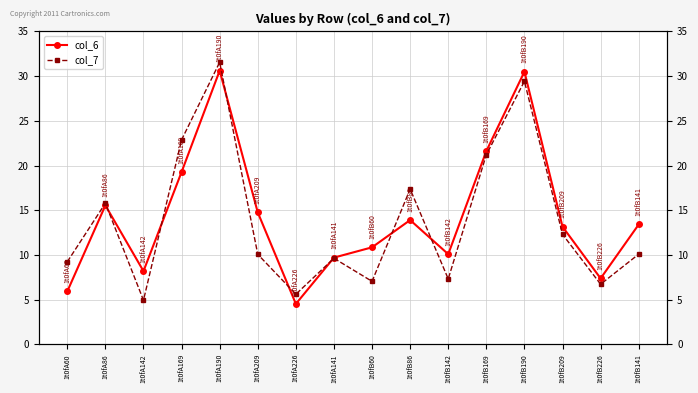

Which series has the widest spread of values?

col_7